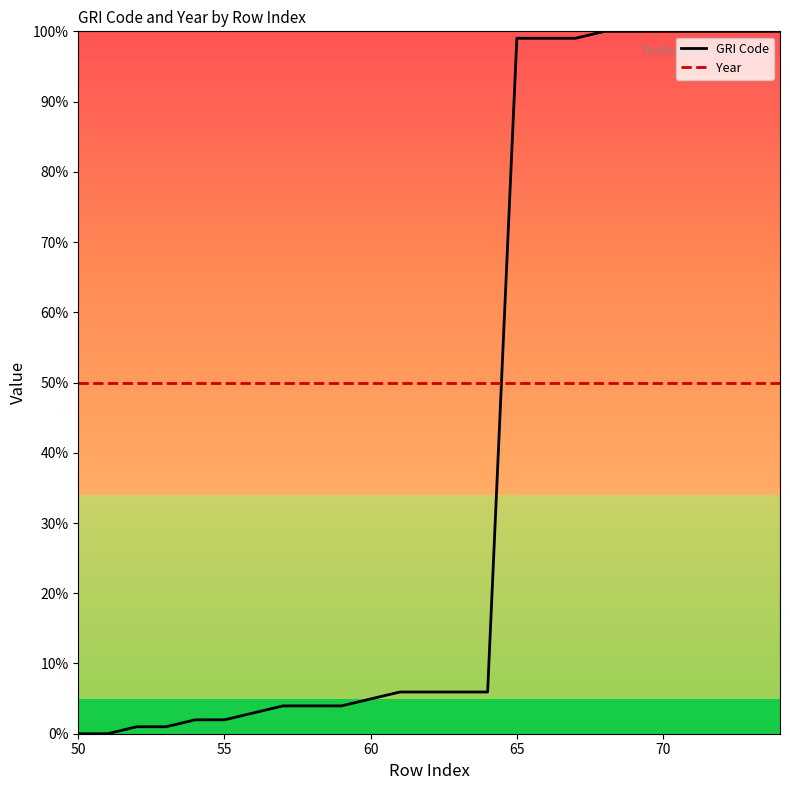

What is the highest value of the Year series?

50.0